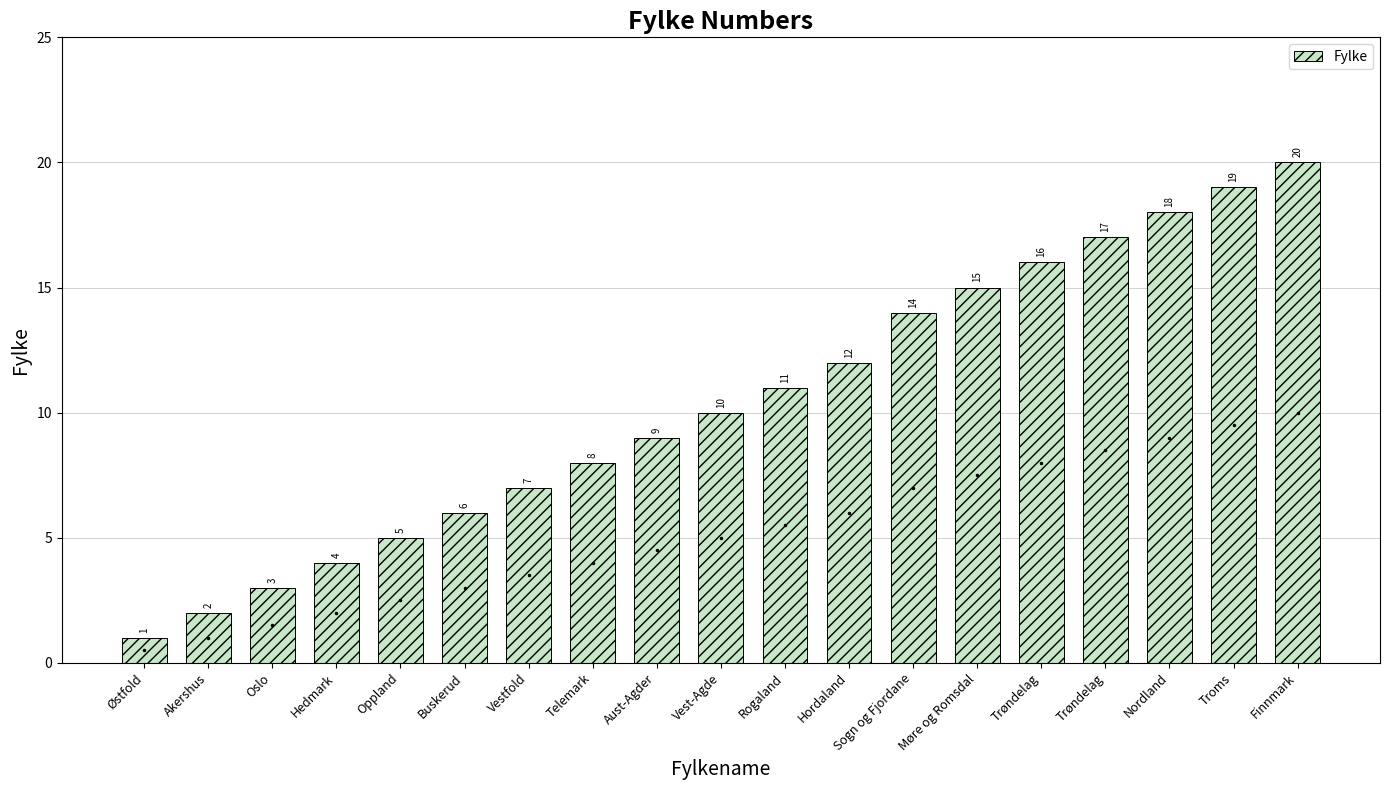

What is the sum of the values at Buskerud and Hordaland?

18